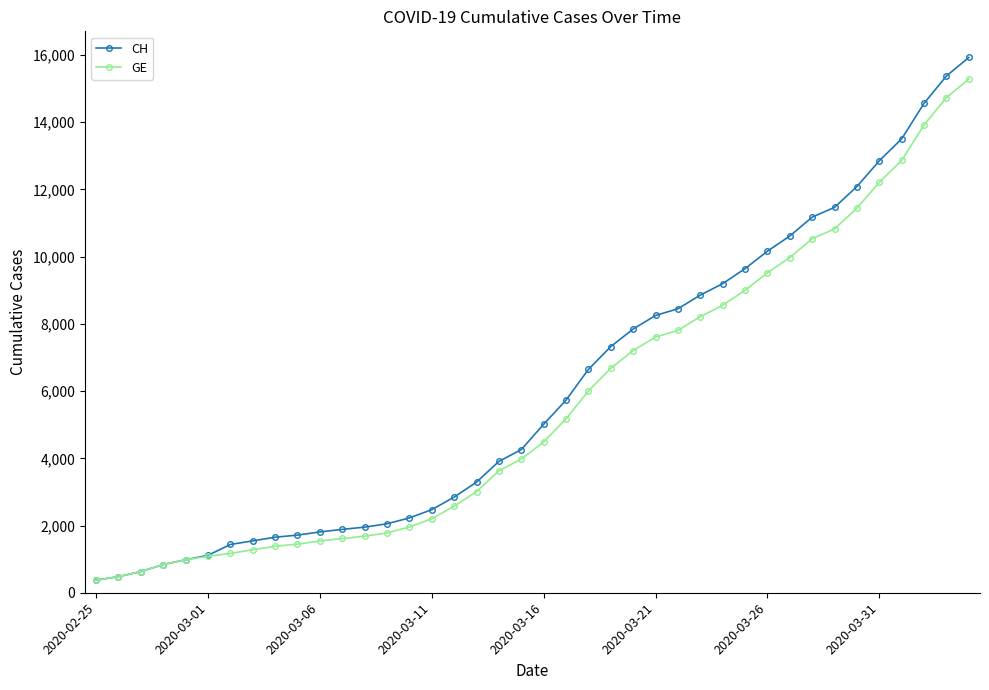

Which series has the widest spread of values?

CH